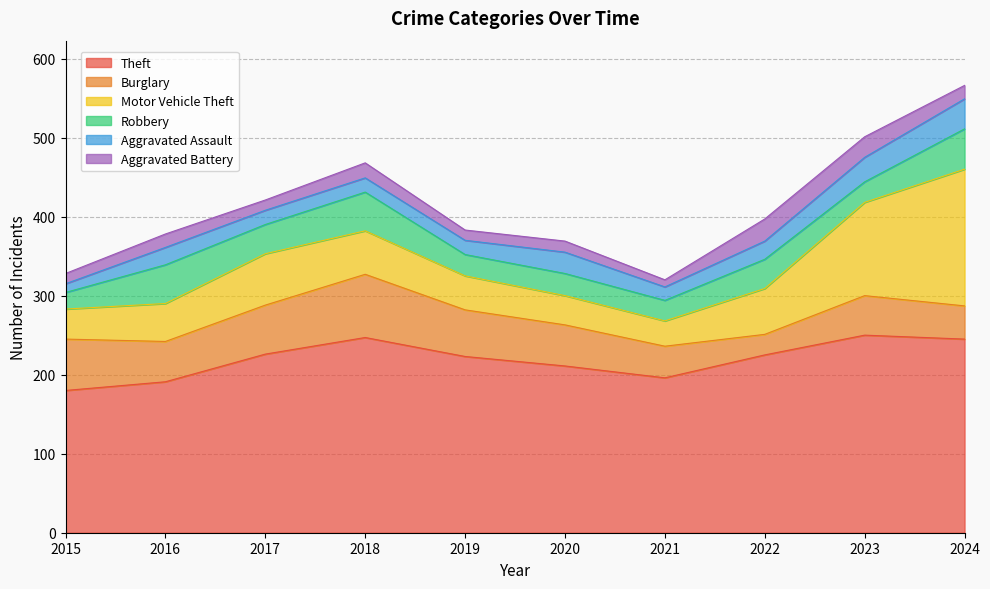

What is the difference between the maximum and second lowest values in the Motor Vehicle Theft series?

136